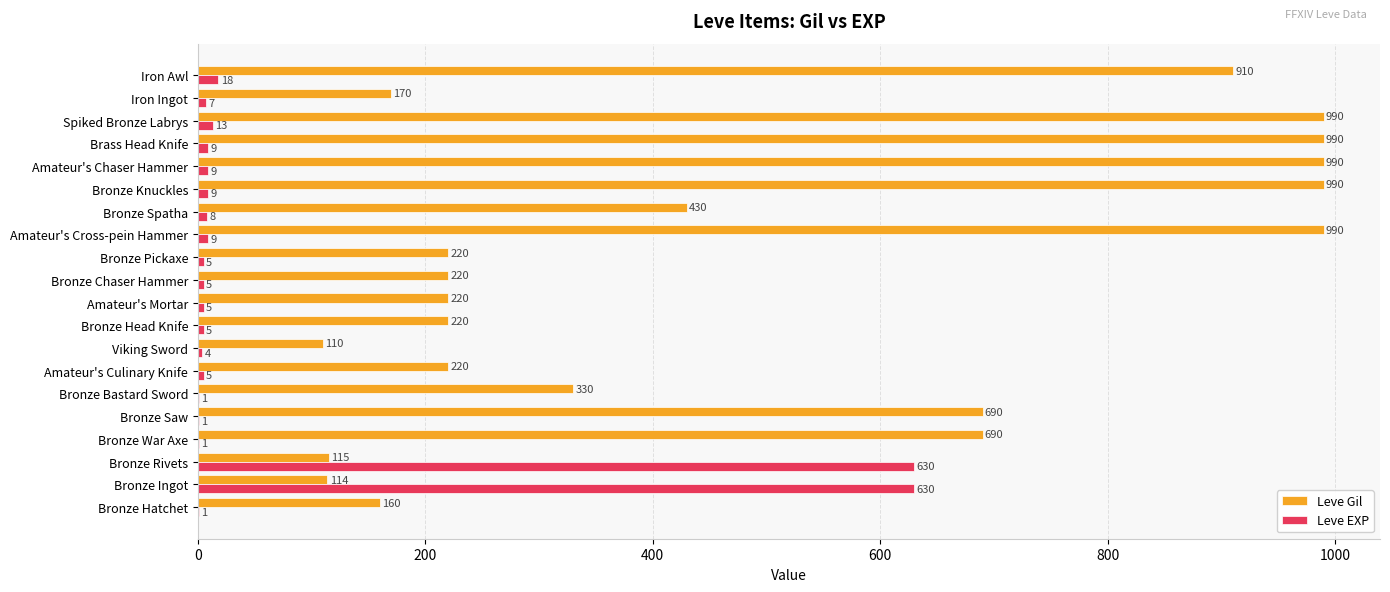

Which series changed the most between Bronze Bastard Sword and Bronze Knuckles?

Leve Gil